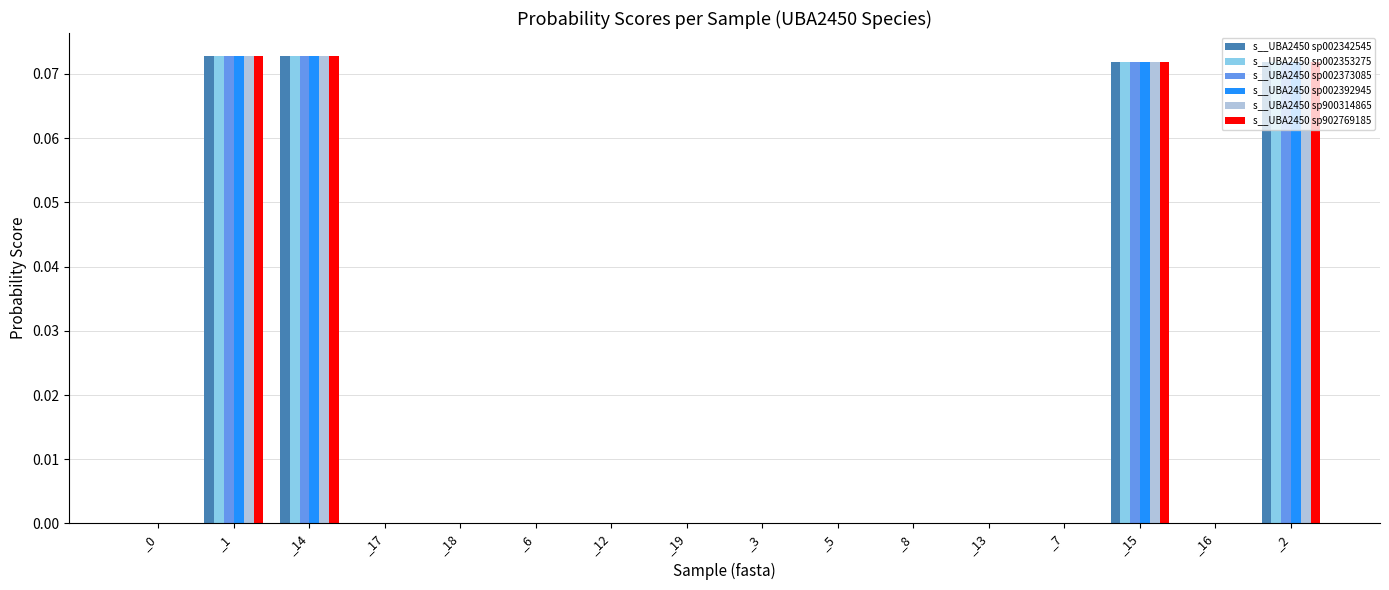

True or false: s__UBA2450 sp900314865 has a value of 0.0 at _0.

True